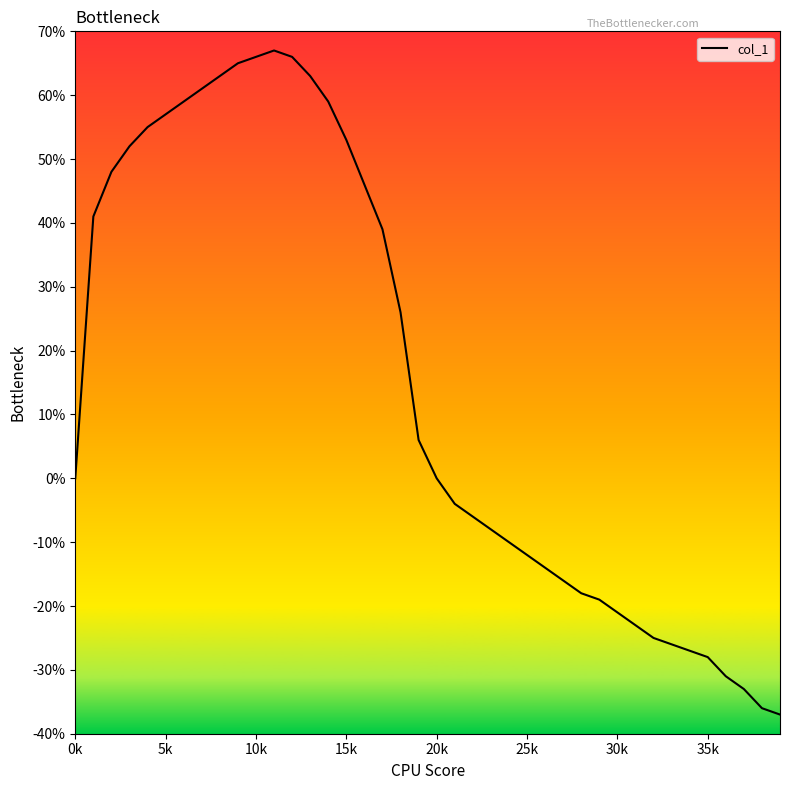

What is the smallest value displayed?

-37